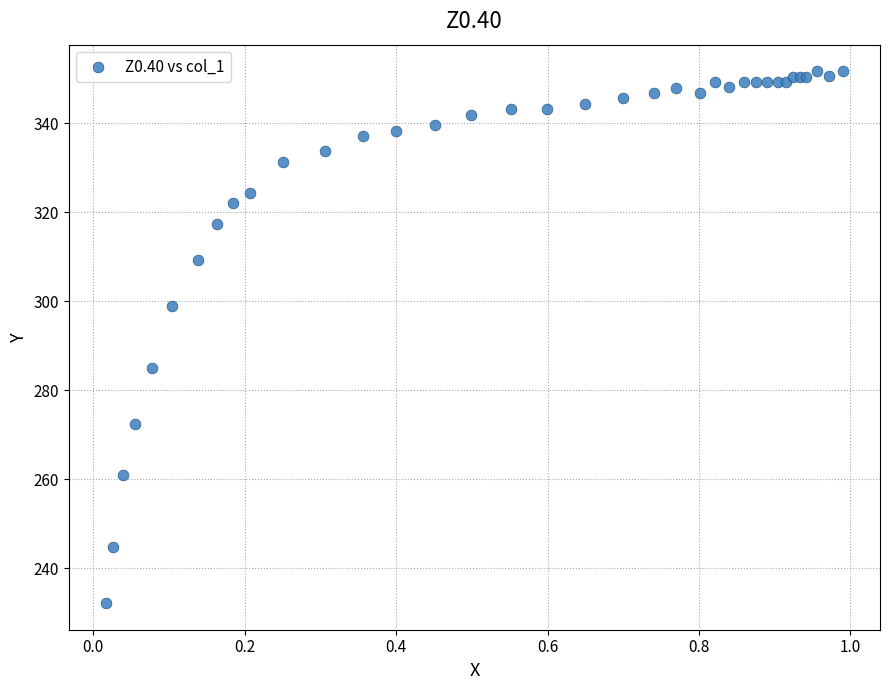

What Y value in the scatter plot is closest to 291?

285.1